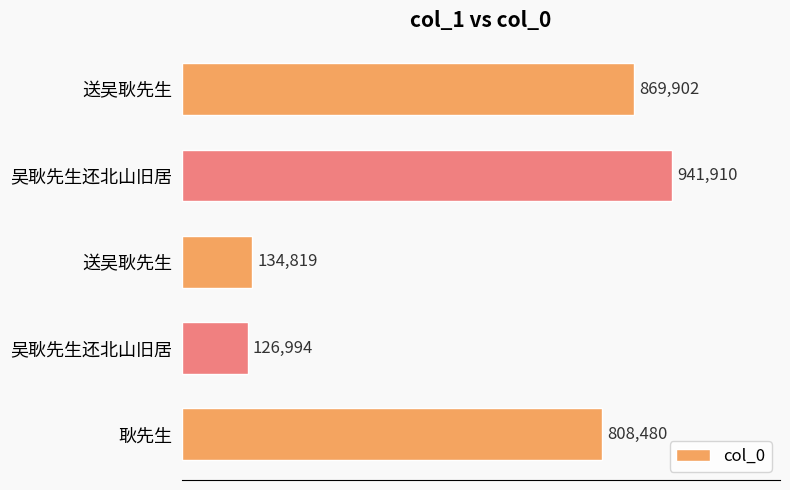

Are the bars horizontal?

Yes